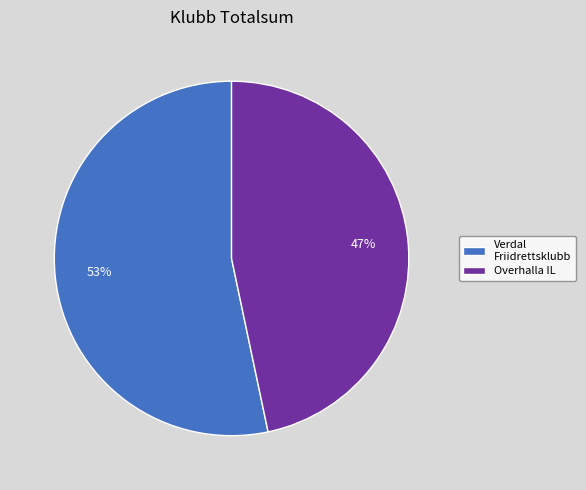

Do Overhalla IL and Verdal Friidrettsklubb together represent more than half of the pie?

Yes